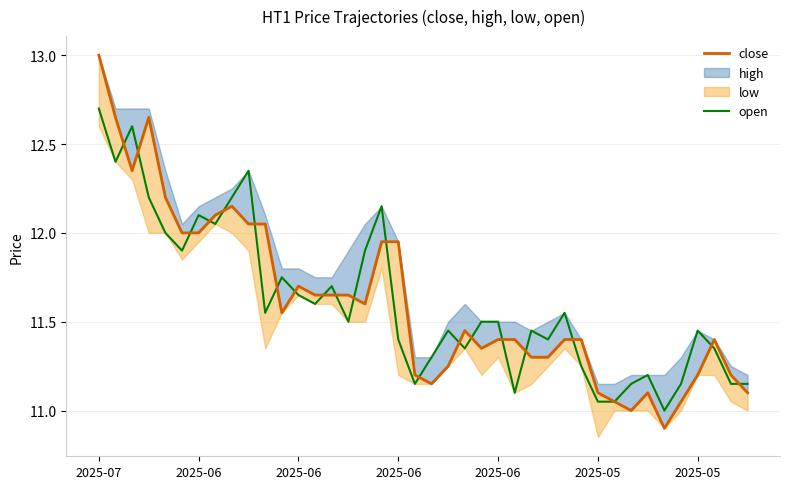

True or false: close and open intersect in this chart.

True